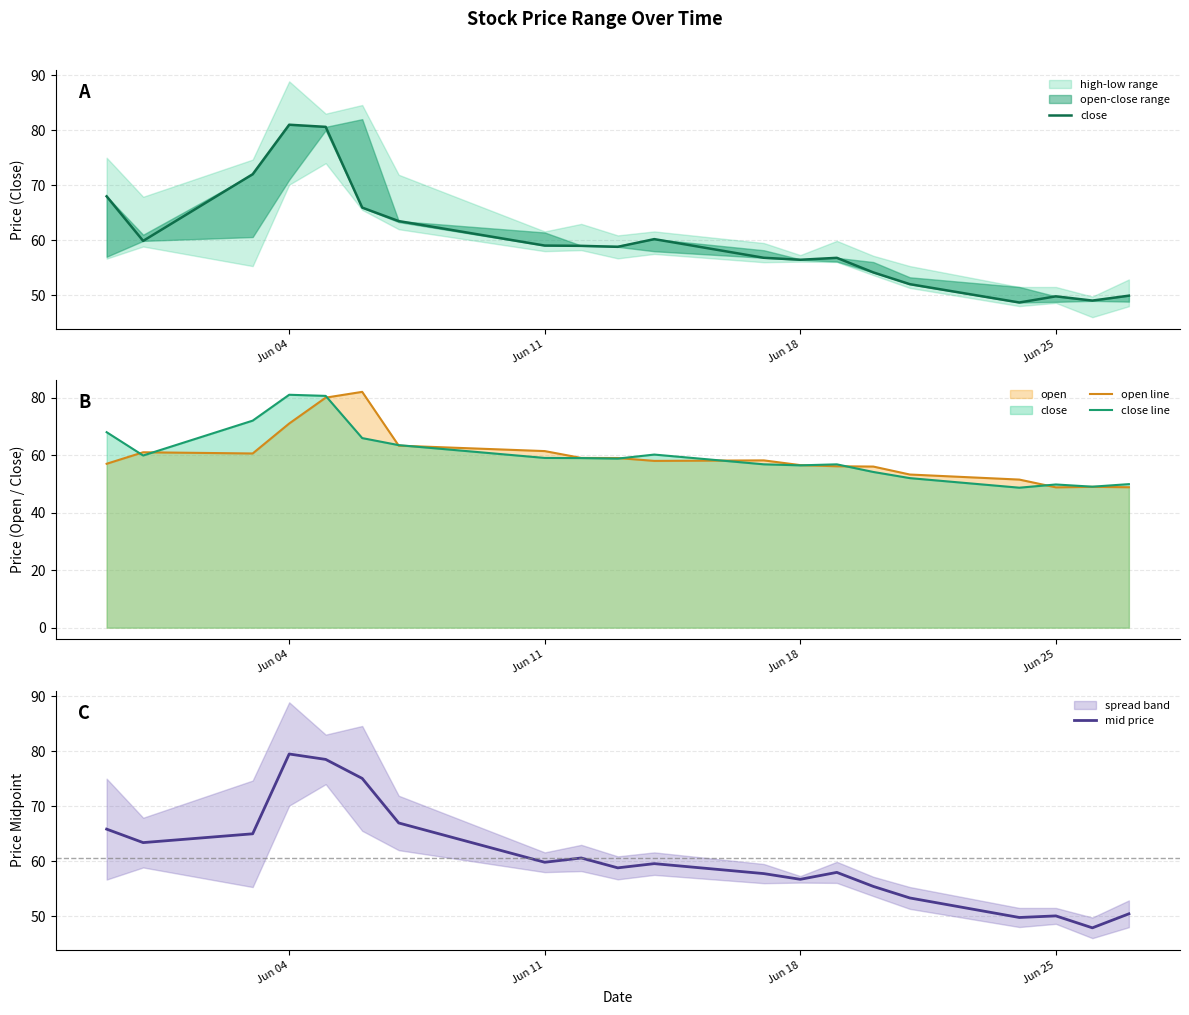

What is the maximum value for mid price?

79.5